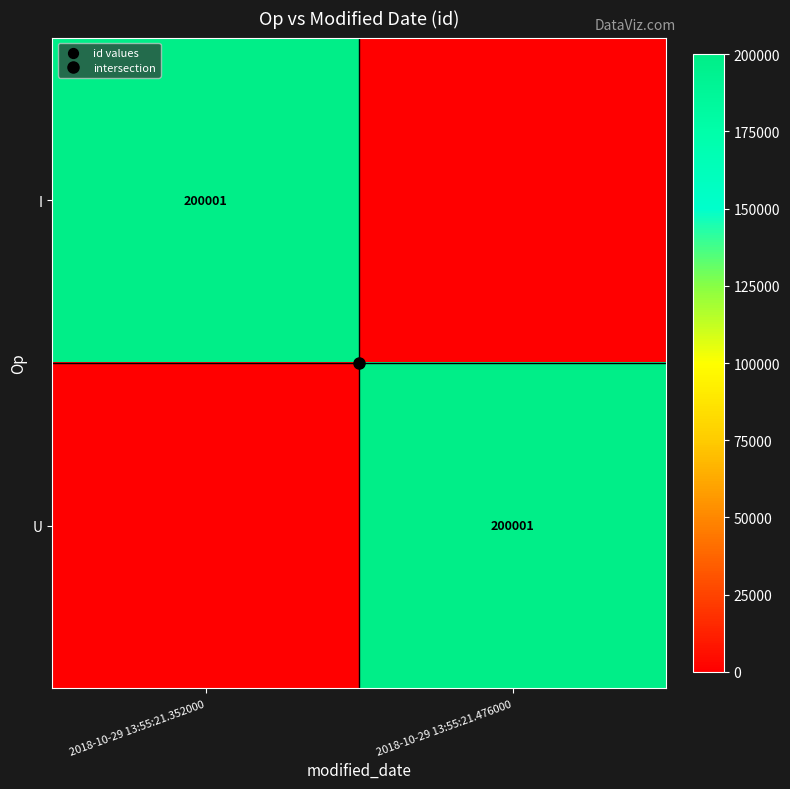

At which category is the sum across all series the highest?

2018-10-29 13:55:21.352000